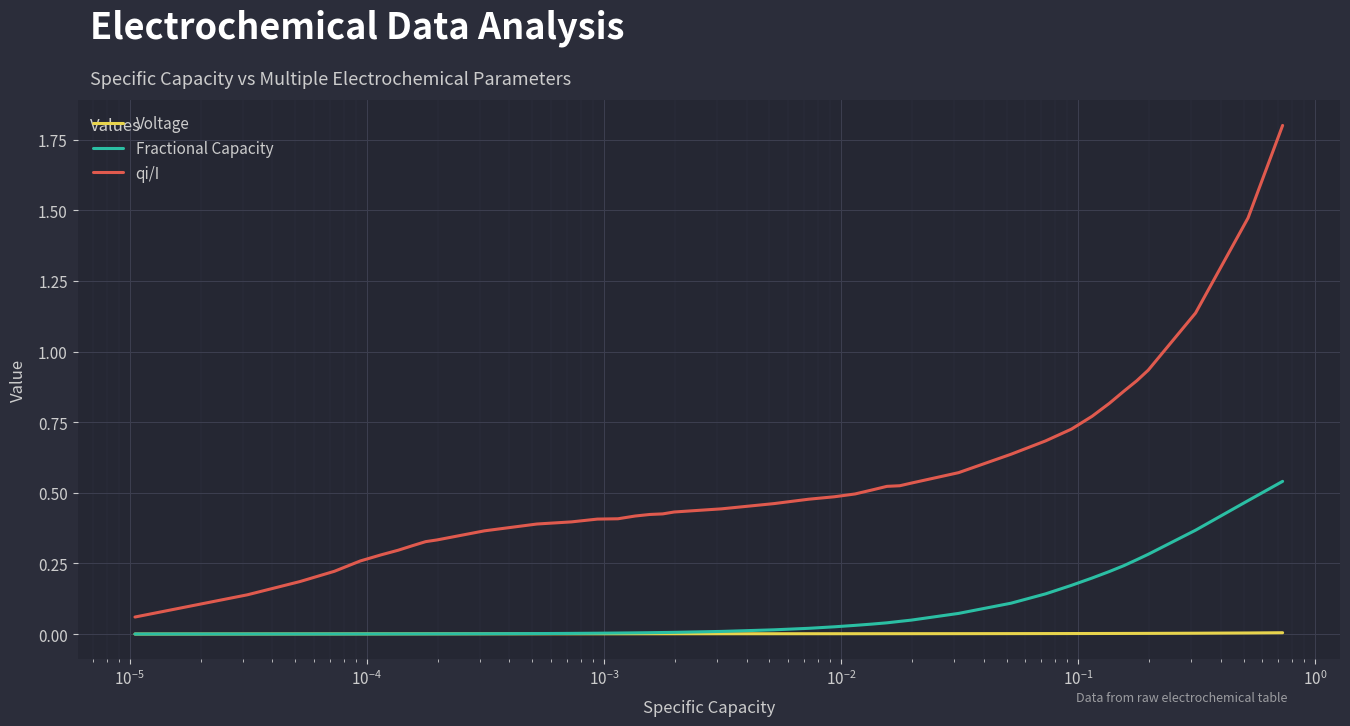

What is the highest value of the qi/I series?

1.8